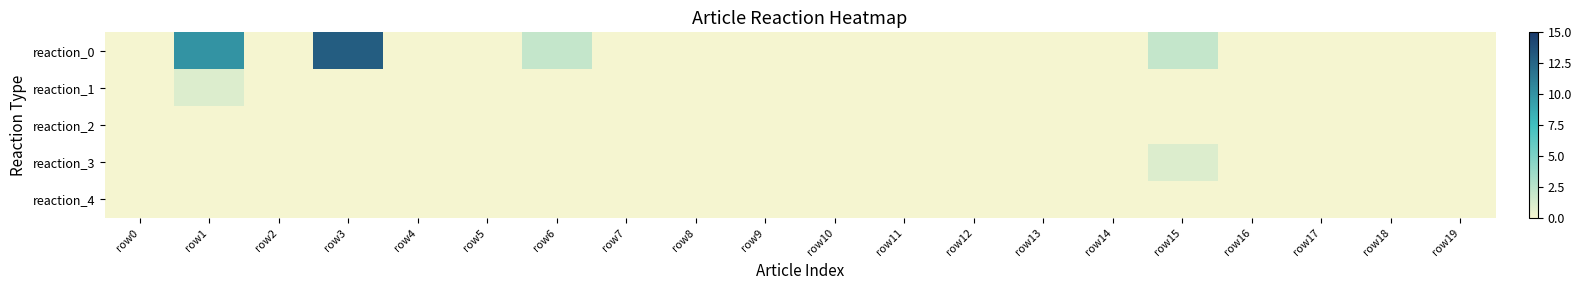

Which has a higher value, row15 or row12?

row15